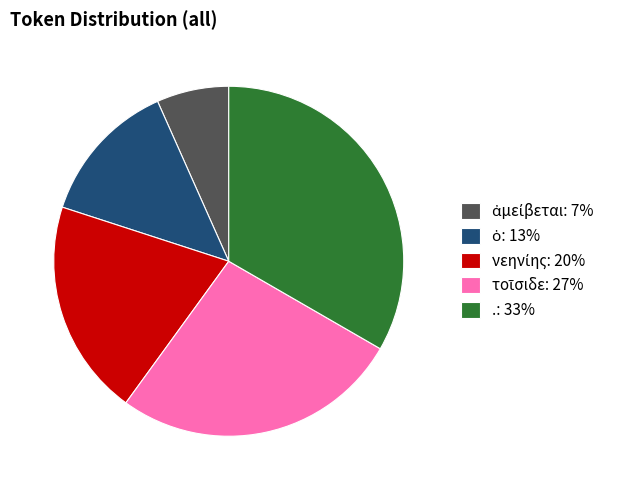

Does any single category account for the majority?

No